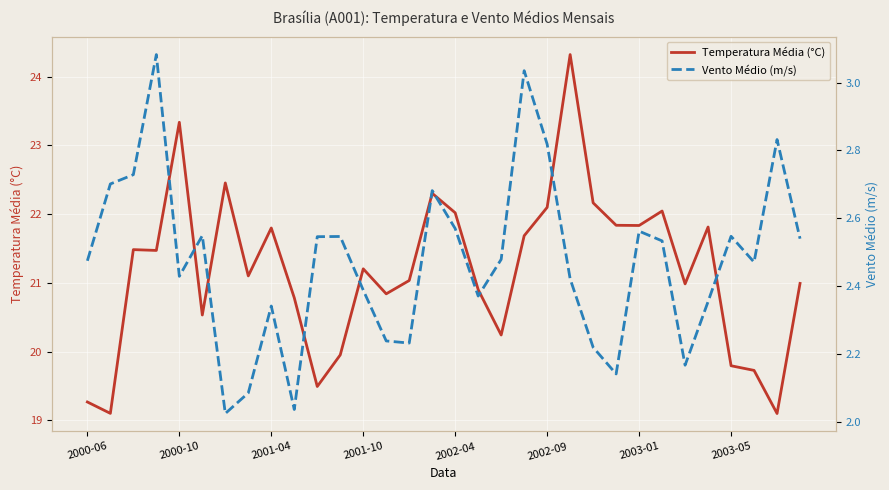

True or false: Temperatura Média (°C) has a value of 32.2 at 2000-06.

False